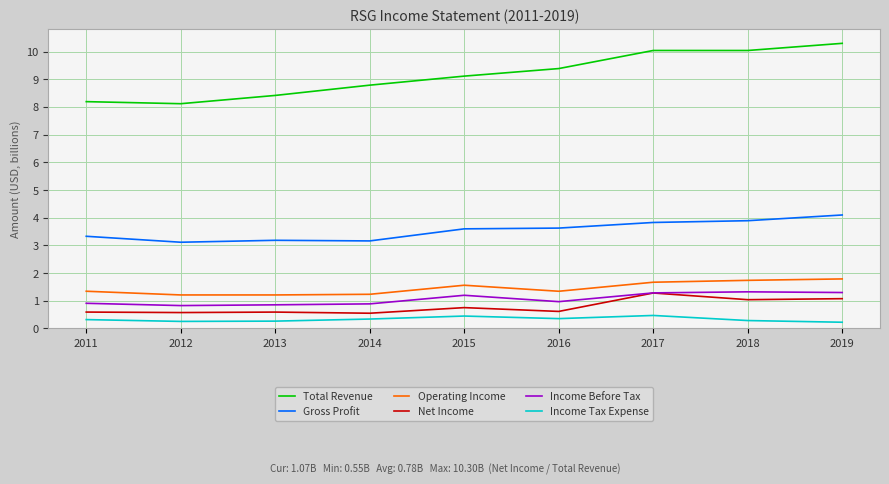

What is the sum of all Income Tax Expense values?

2.9